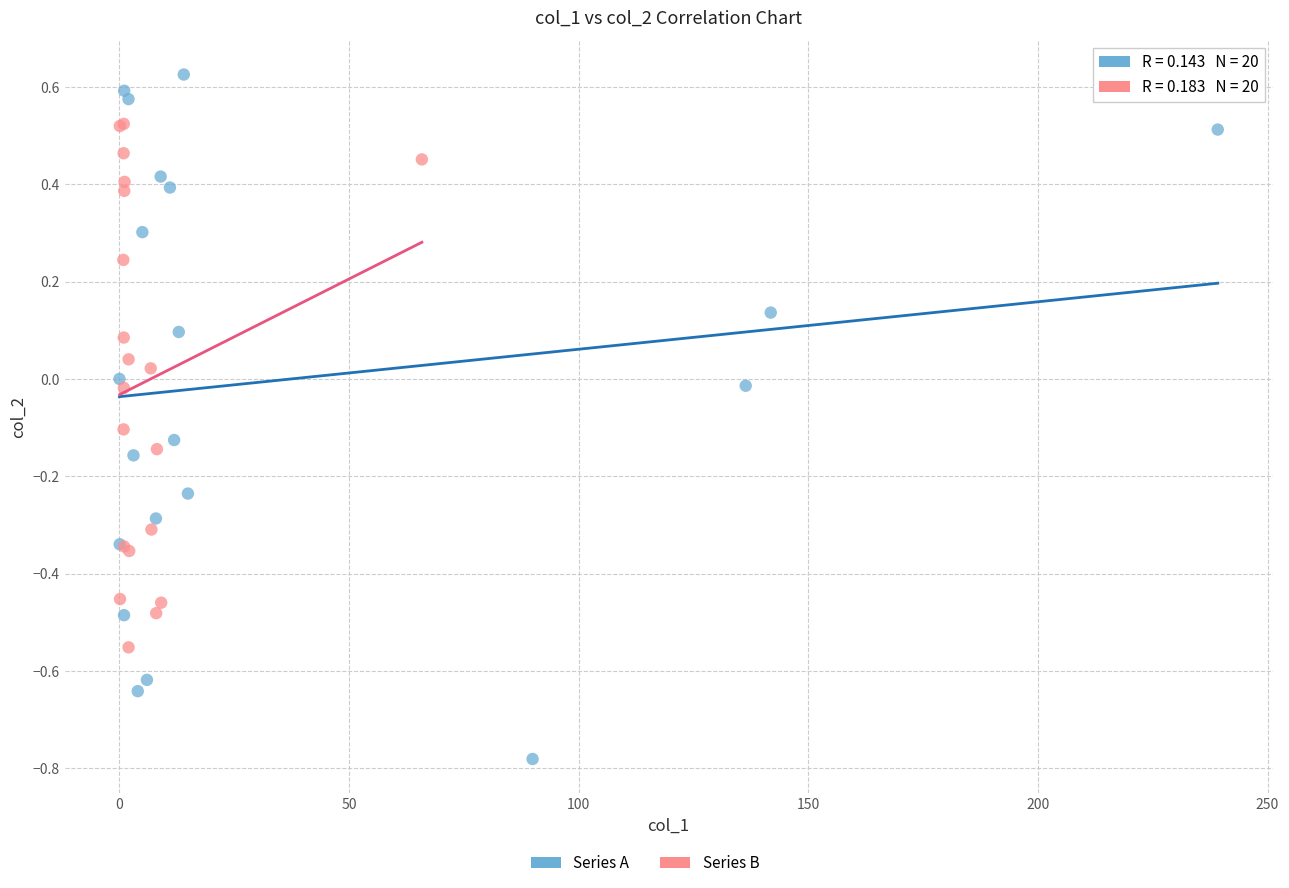

Which series contains the highest Y value?

Series A